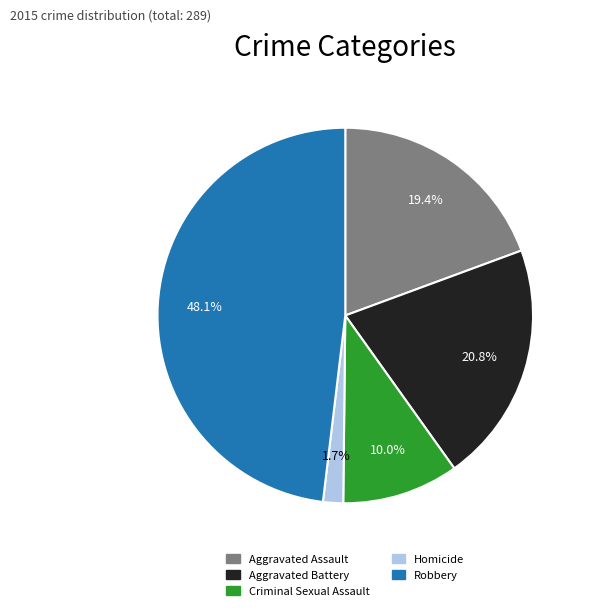

To the nearest percent, what percentage of the pie is Homicide?

2%